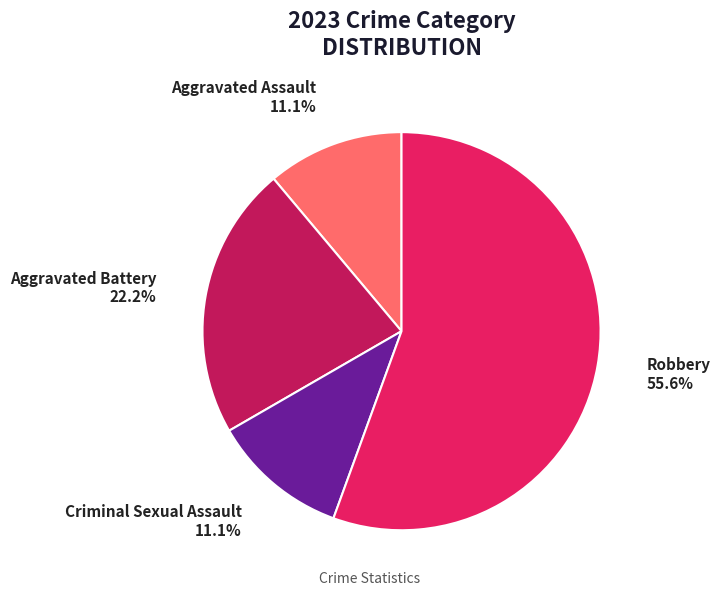

What is the ratio of the value at Criminal Sexual Assault to the value at Aggravated Battery?

0.5